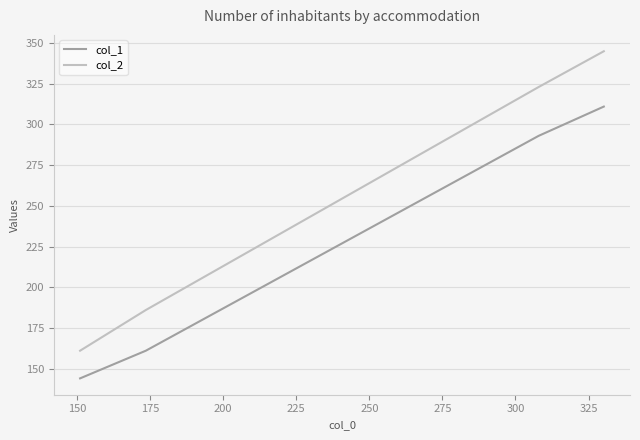

Rank the series by their maximum value, from lowest to highest.

col_1, col_2